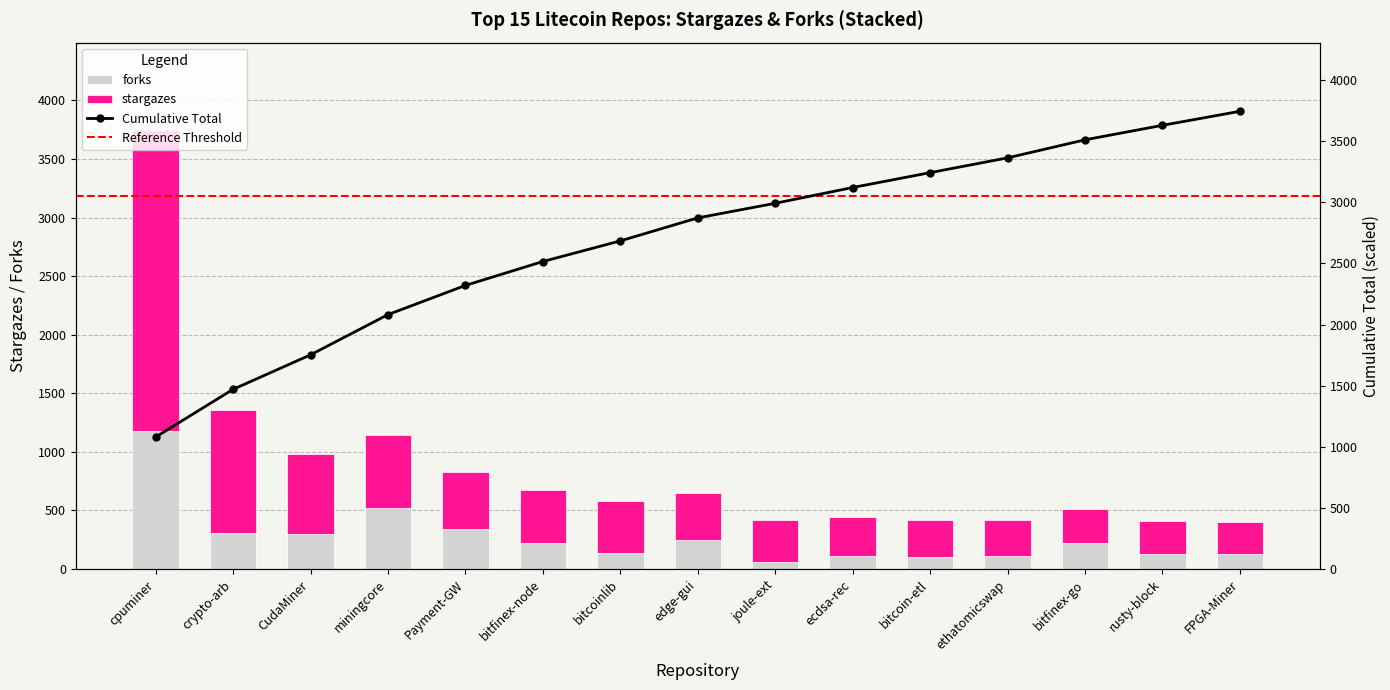

Reading left to right, transcribe all the data shown in this chart.

stargazes: 2564	1049	675	620	485	454	445	402	352	335	323	306	288	286	271
forks: 1180	305	303	521	343	224	140	250	63	112	99	113	224	125	127